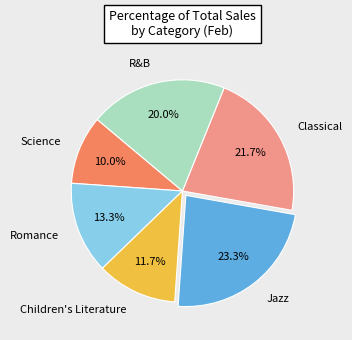

True or false: Science accounts for 10% of the total.

True